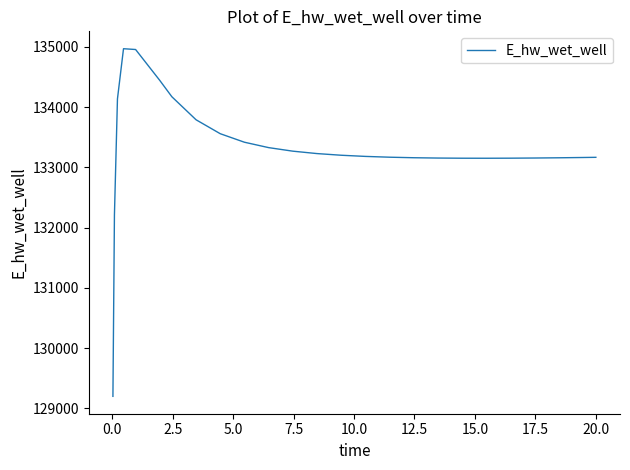

What is the difference between the maximum and minimum values?

5772.9